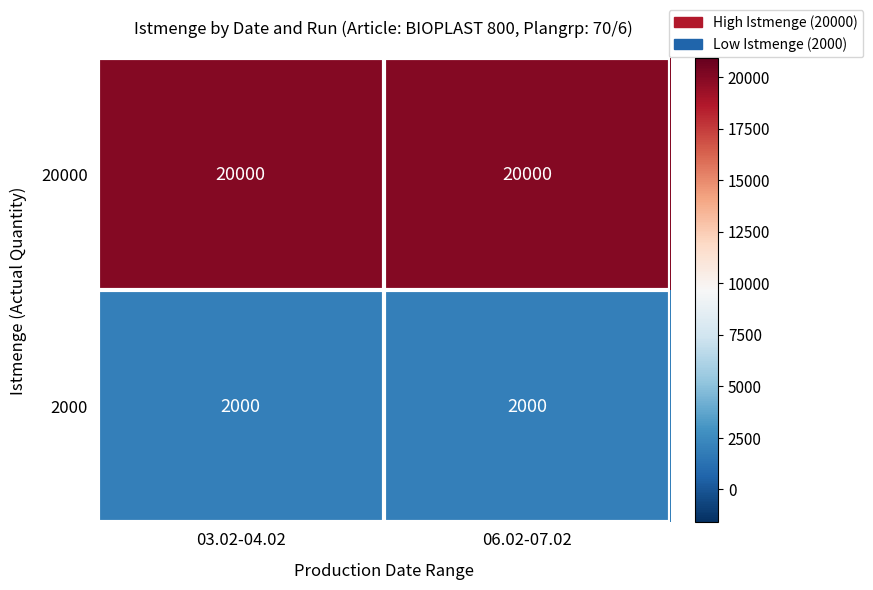

Reading left to right, list all the values displayed in this chart.

20000: 03.02-04.02=20000	06.02-07.02=20000
2000: 03.02-04.02=2000	06.02-07.02=2000